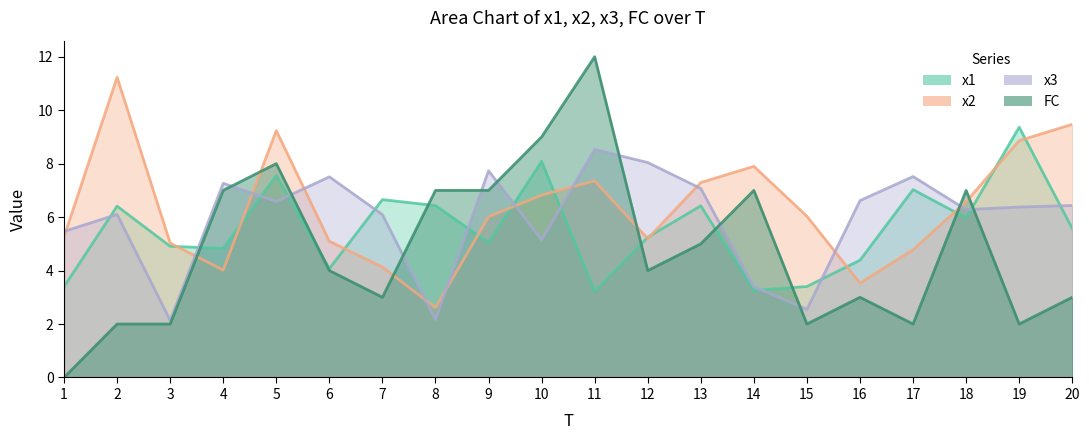

What is the difference between the maximum and minimum values in the FC series?

12.0